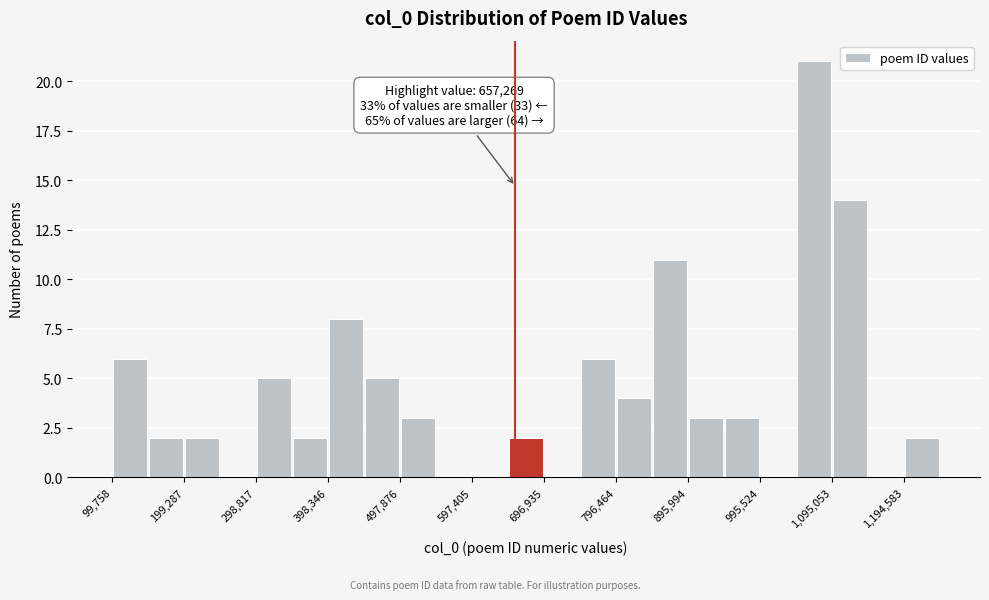

Which range on the x-axis has the tallest bar?

1050000 to 1100000